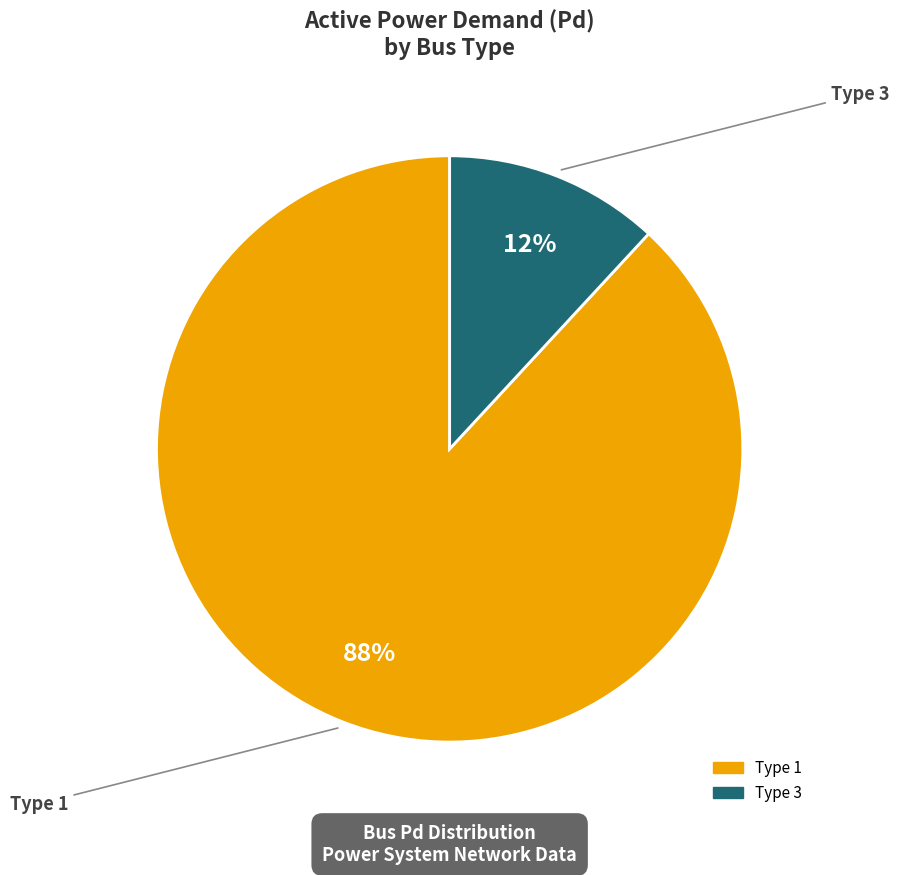

To the nearest percent, what is the average slice percentage?

50%